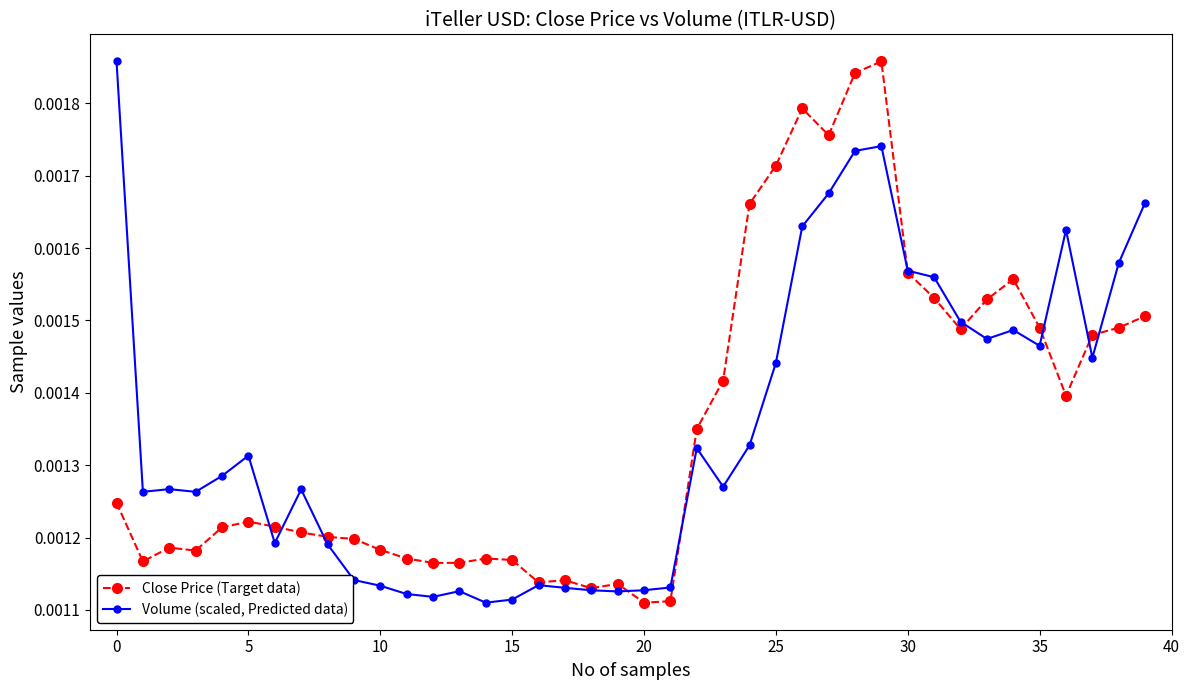

List the series in order of their overall mean, lowest first.

Volume (scaled, Predicted data), Close Price (Target data)